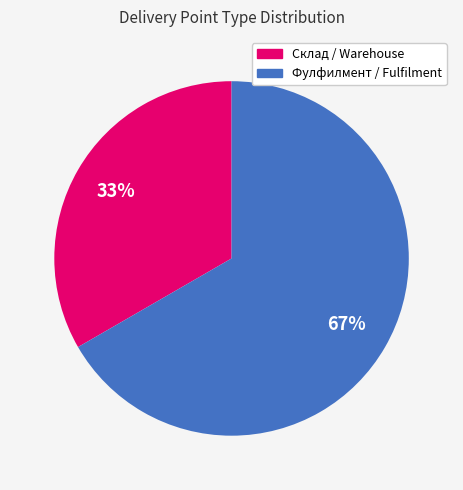

Is there a majority slice in this chart?

Yes